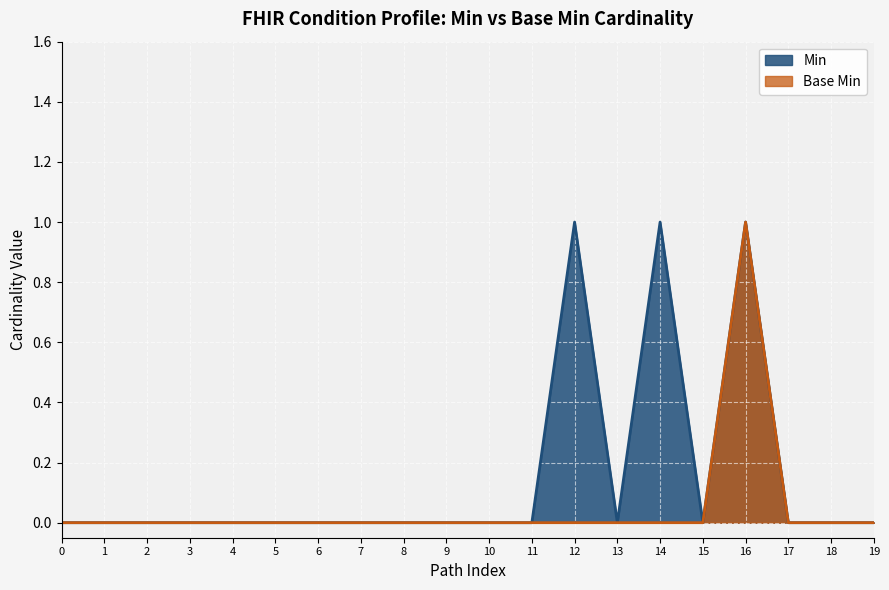

What are all the series names shown in the legend?

Min, Base Min